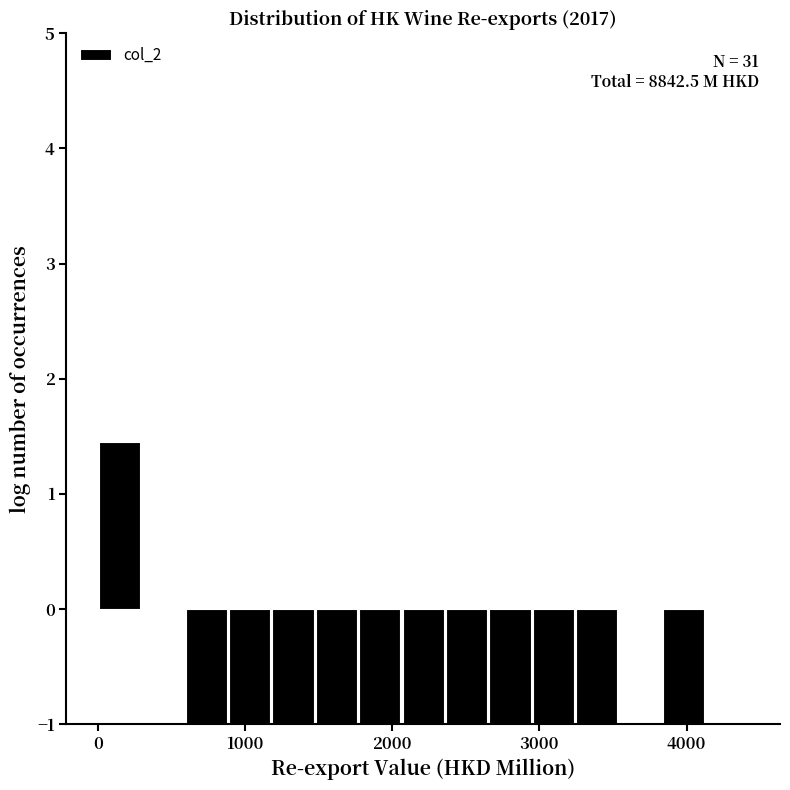

Around what value on the x-axis is the tallest bar? Give the approximate position of its centre, as read against the axis.

100